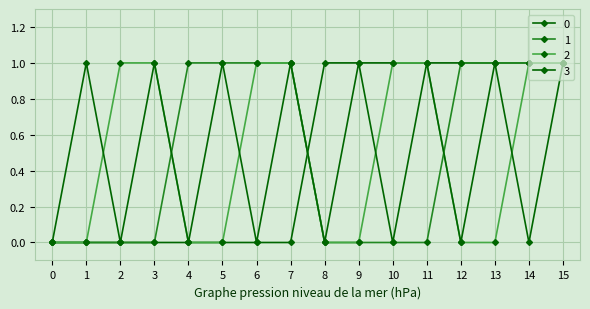

Does the chart have visible grid lines?

Yes